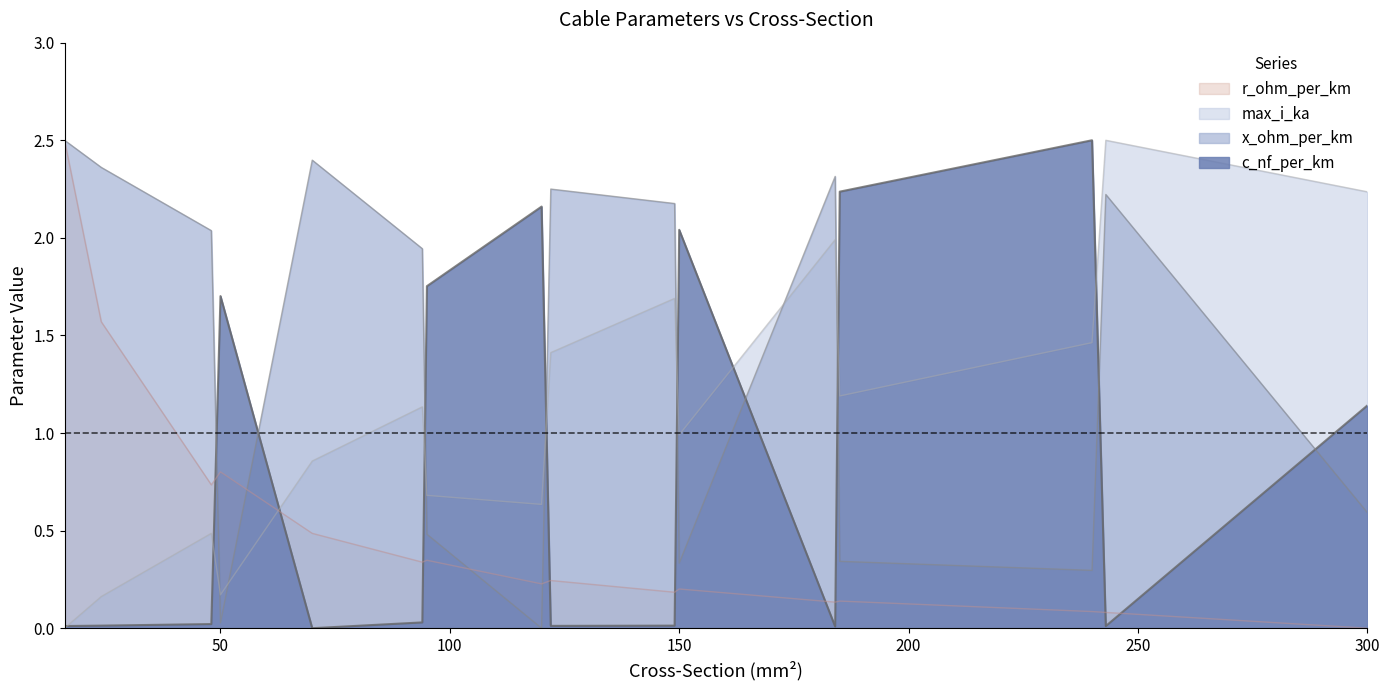

Which label corresponds to the smallest value in the chart?

70